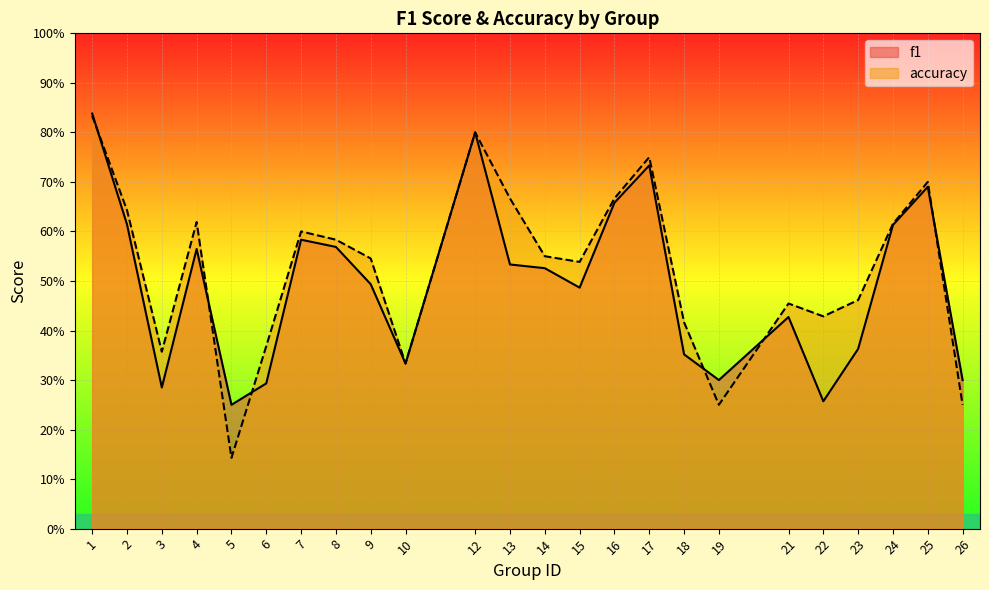

Count the number of data series in this chart.

2